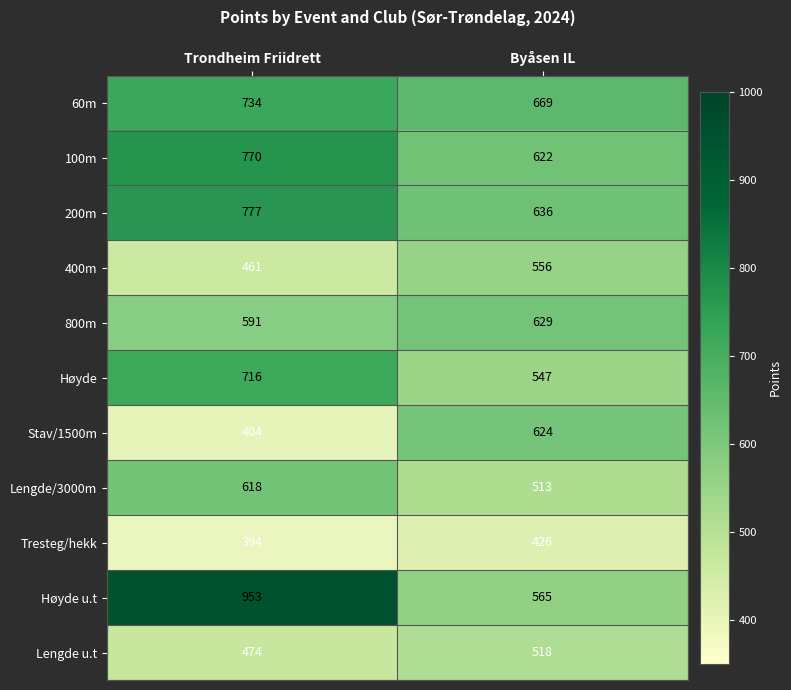

What is the total value across all series at Trondheim Friidrett?

6892